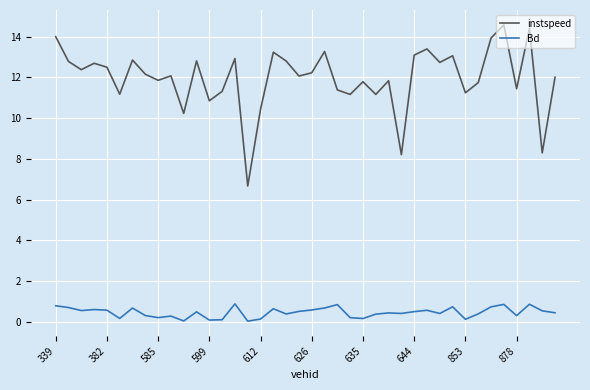

What is the difference between the maximum and minimum values in the instspeed series?

7.9